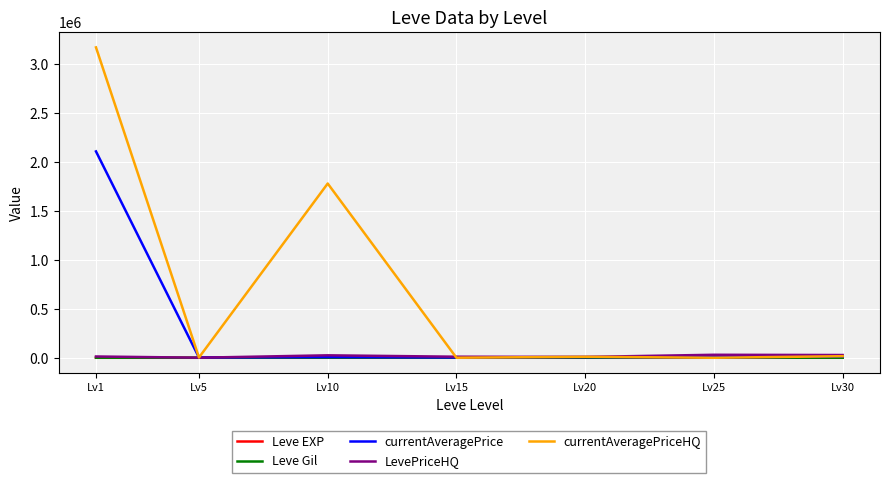

At which category is the sum across all series the highest?

Lv1